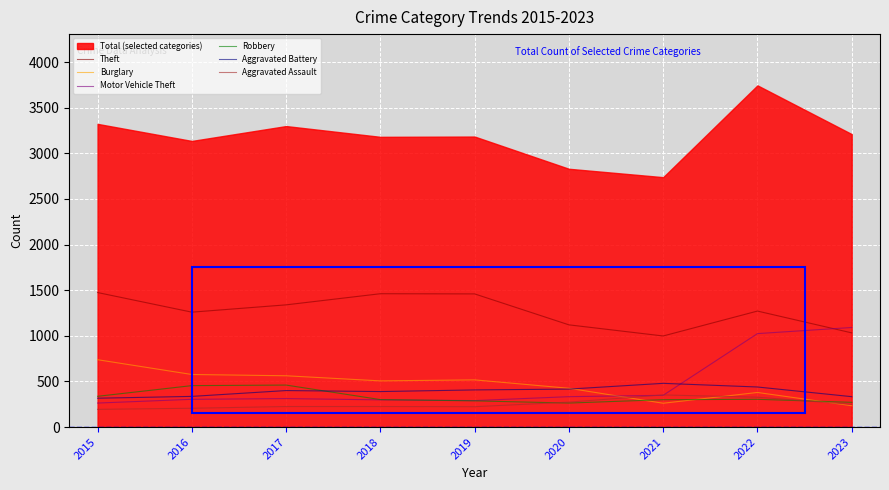

What is the difference between the Aggravated Battery values at 2019 and 2018?

18